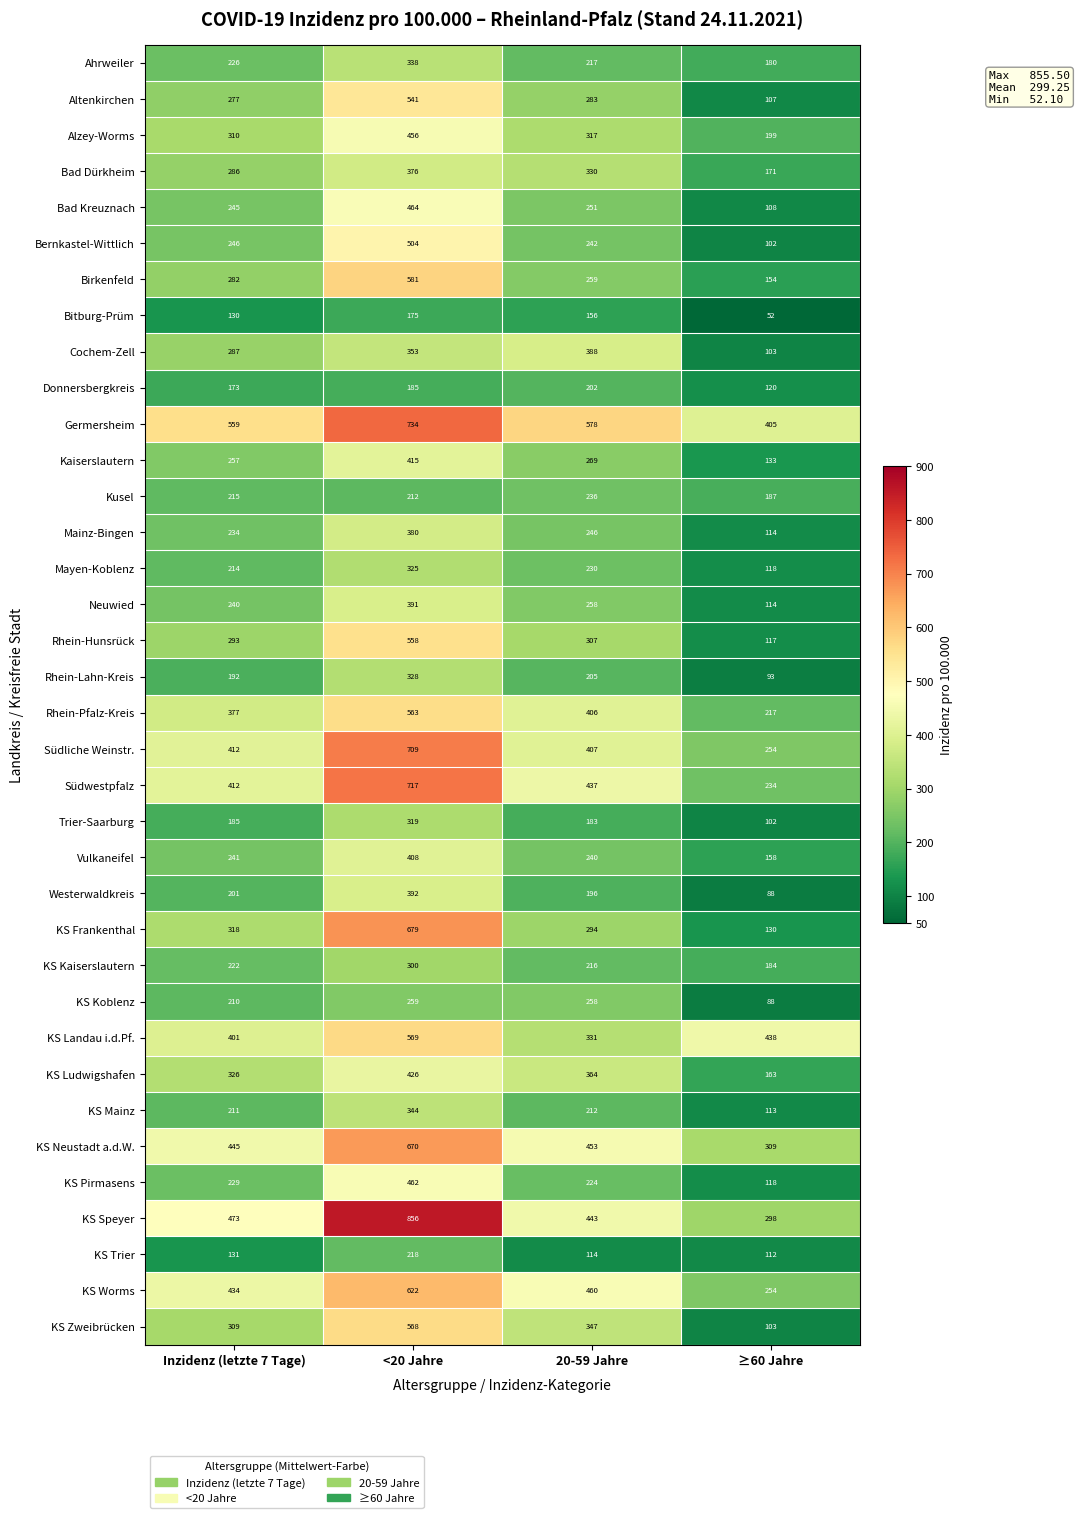

The Trier-Saarburg series shows 102 at ≥60 Jahre. True or false?

True